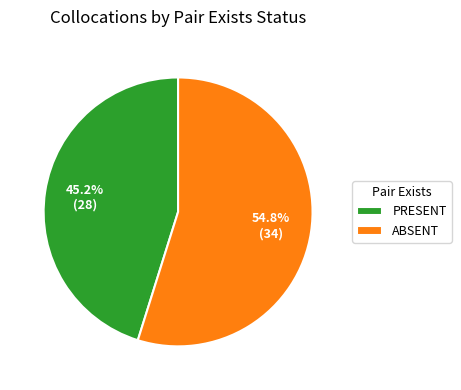

To the nearest percent, what is the average slice percentage?

50%